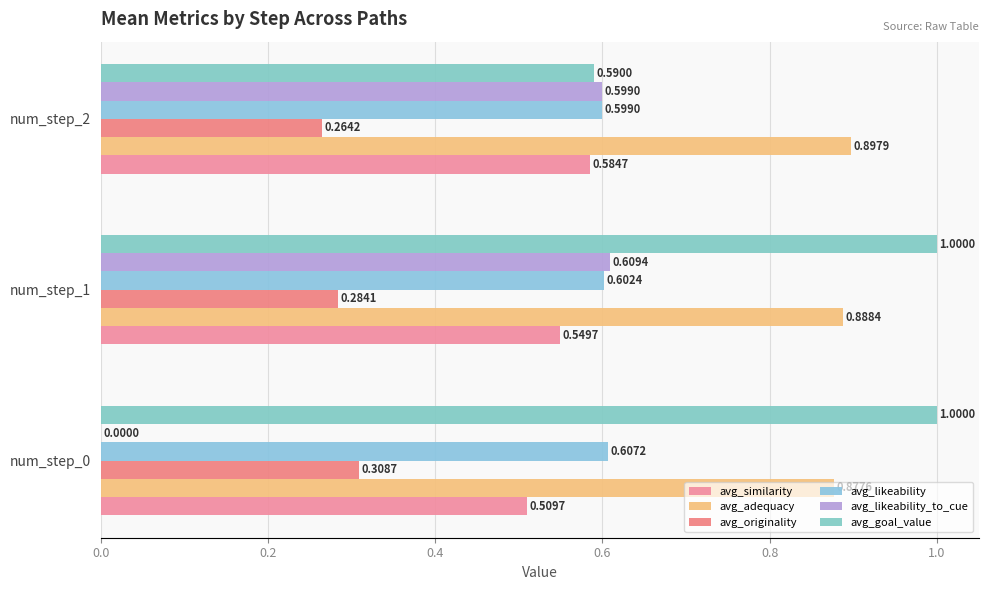

Which series has the widest spread of values?

avg_likeability_to_cue